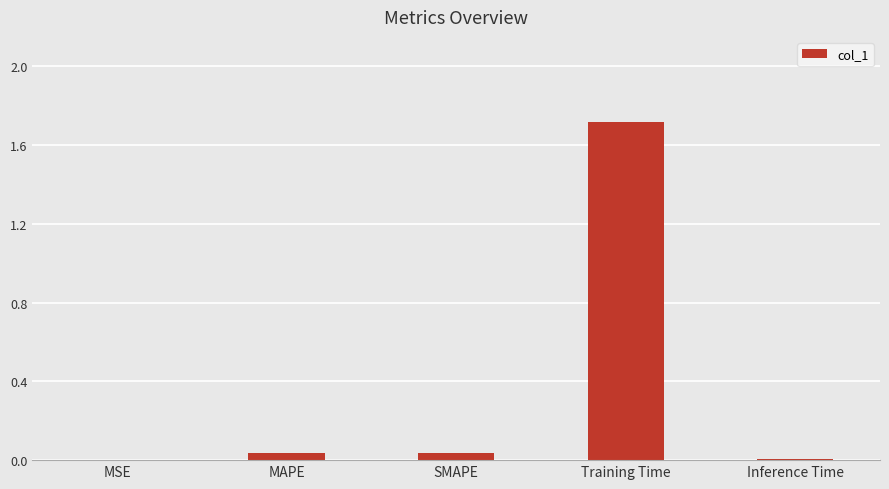

What value does the data have at Training Time?

1.7